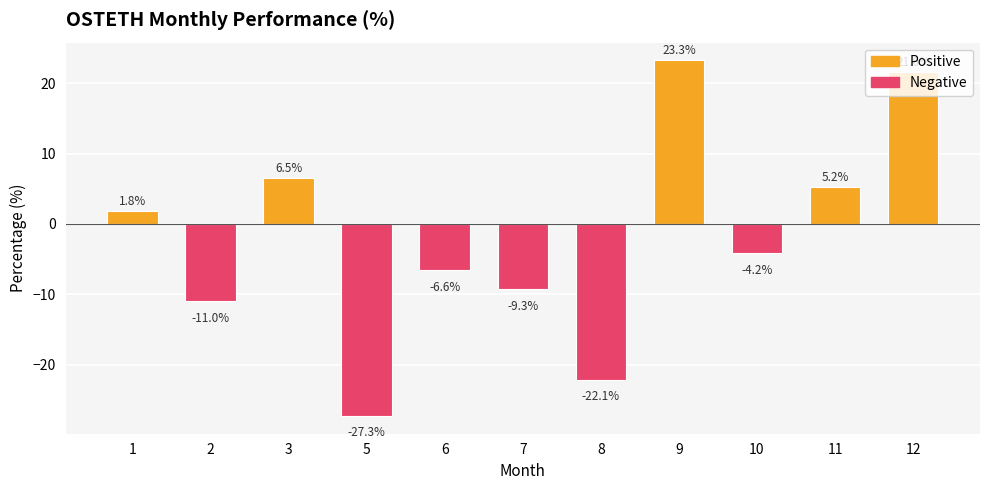

How many values are below -4?

6